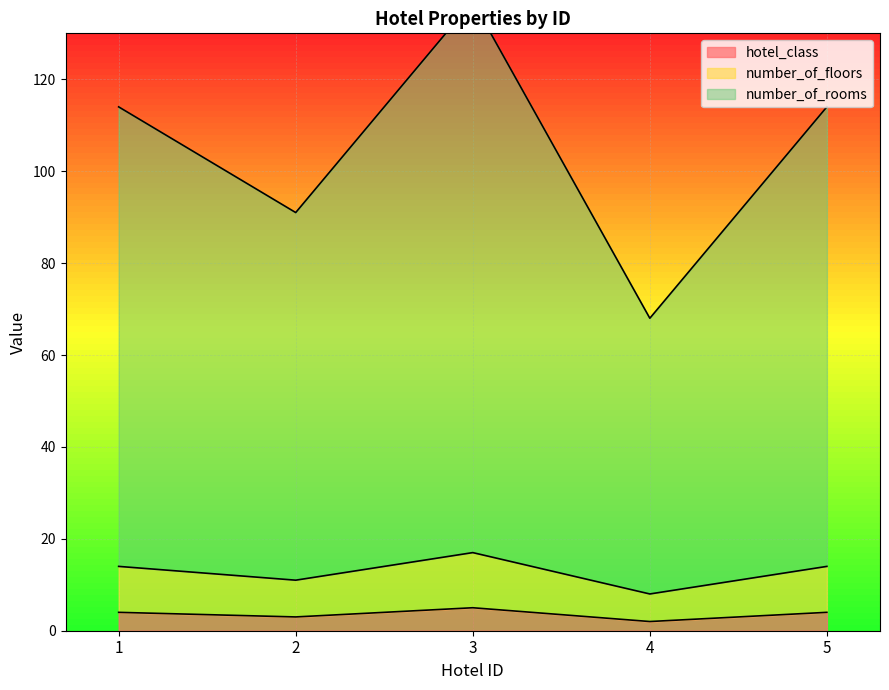

Which series has the largest range (max minus min)?

number_of_rooms